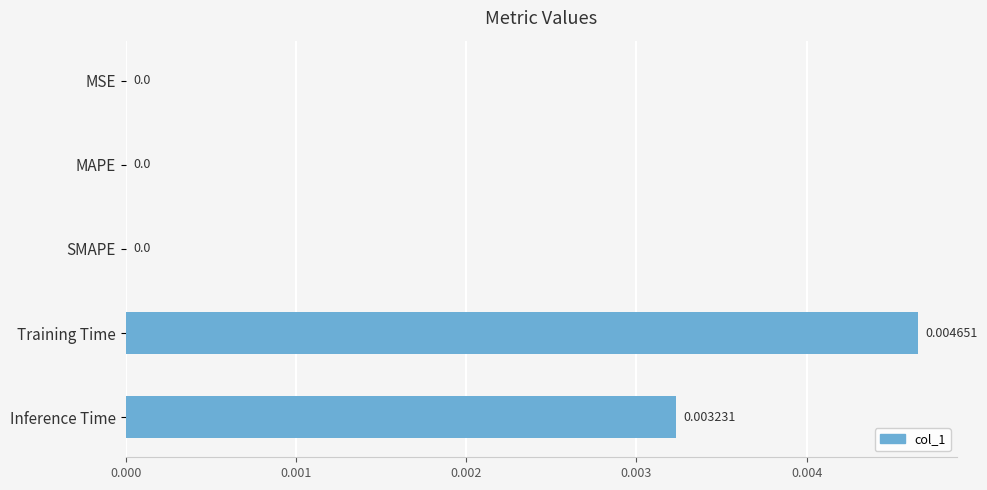

Count the values in the range 0 to 1.

5